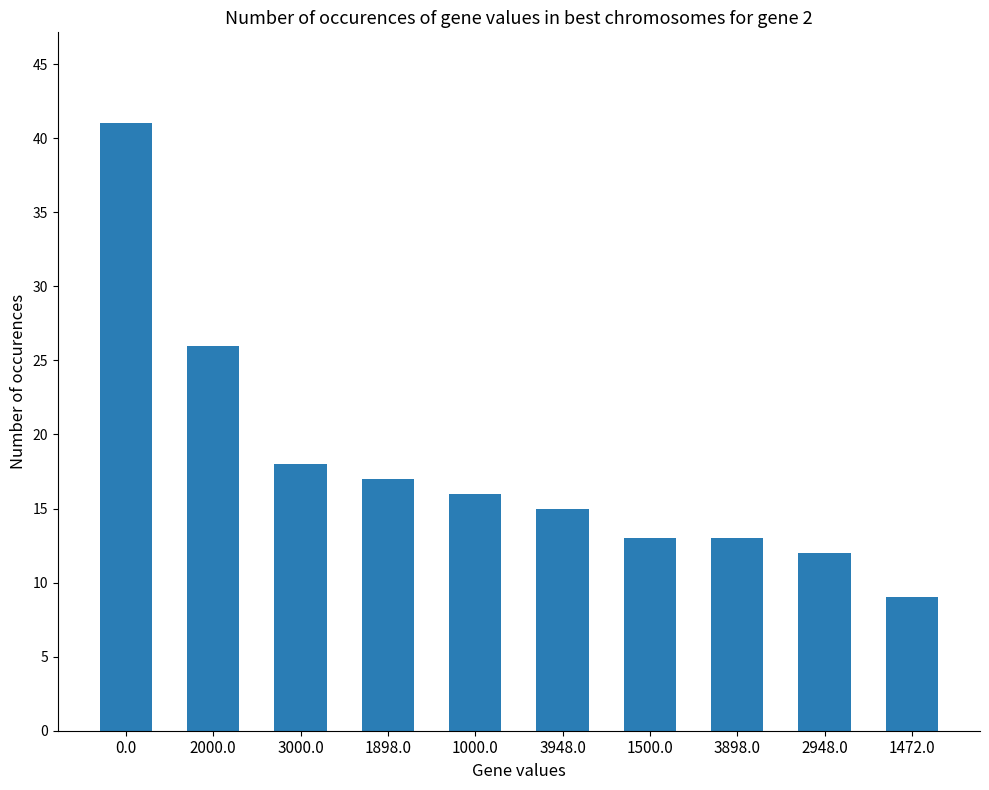

Is it true that the value at 3000.0 is 25?

False